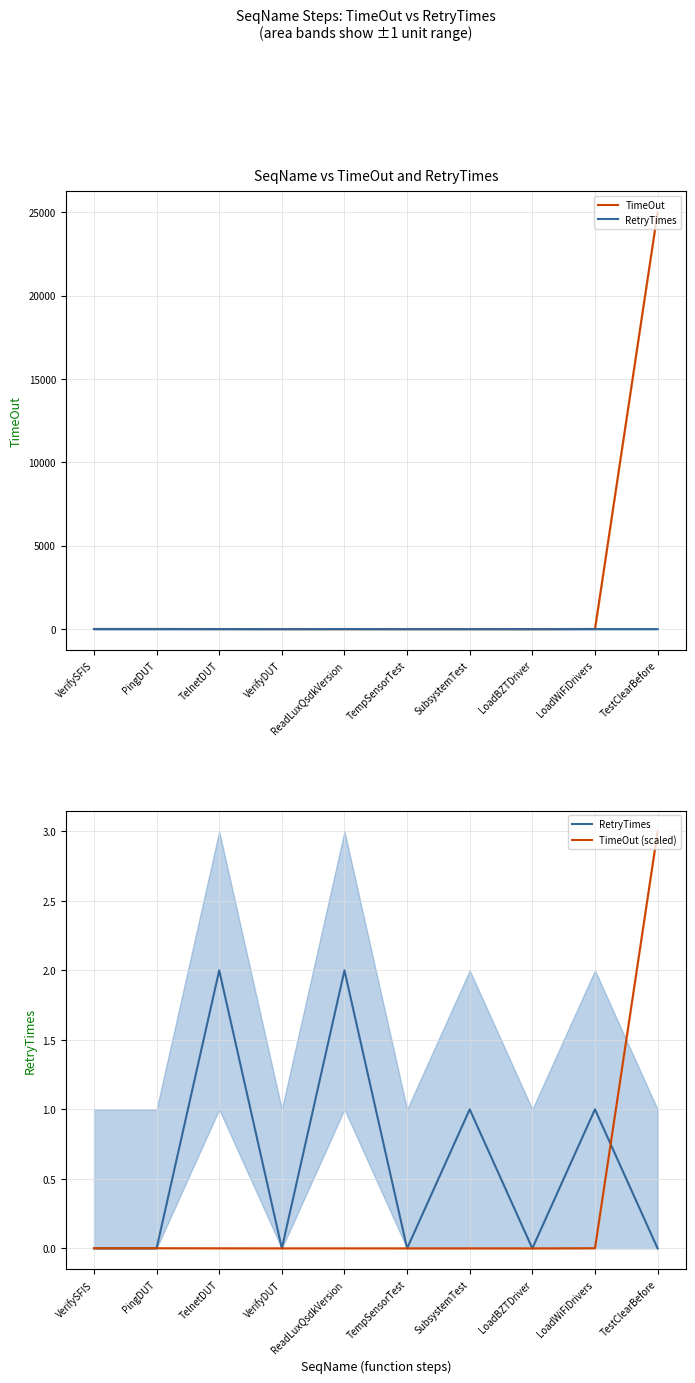

At which label does RetryTimes reach its peak?

TelnetDUT